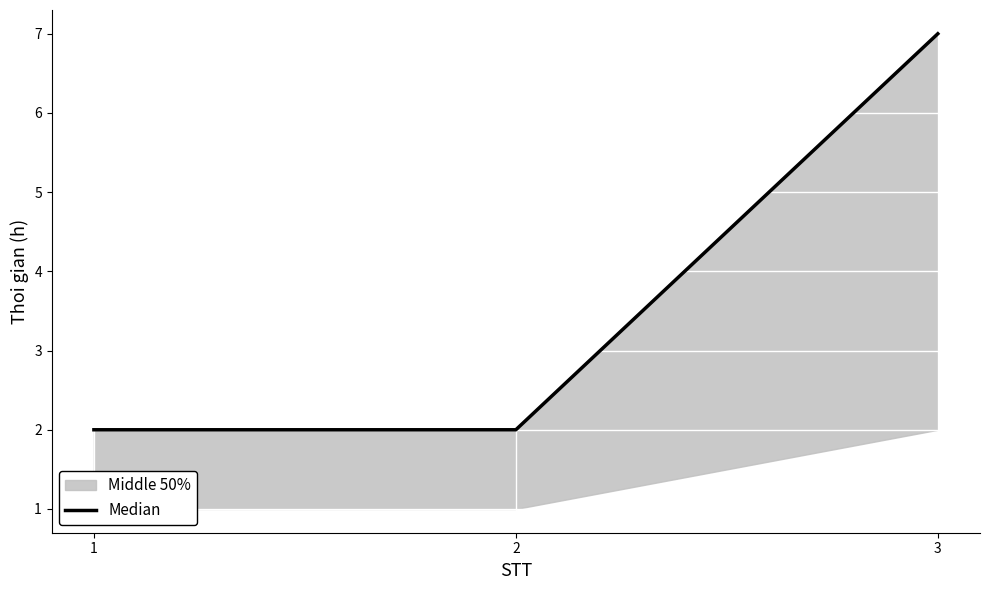

What is the difference between the maximum and second lowest values?

5